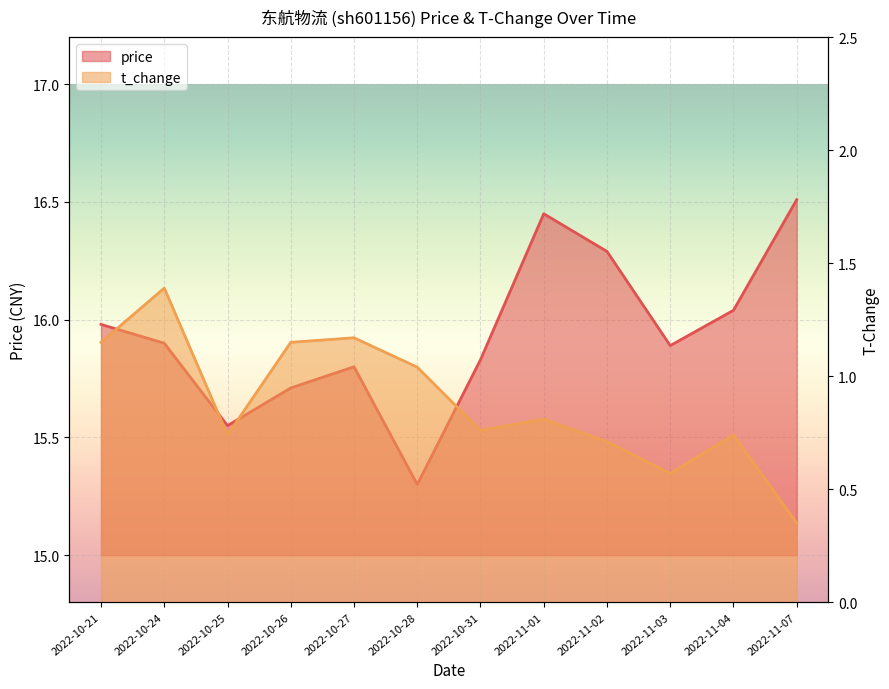

What is the difference between the t_change values at 2022-10-25 and 2022-11-03?

0.2